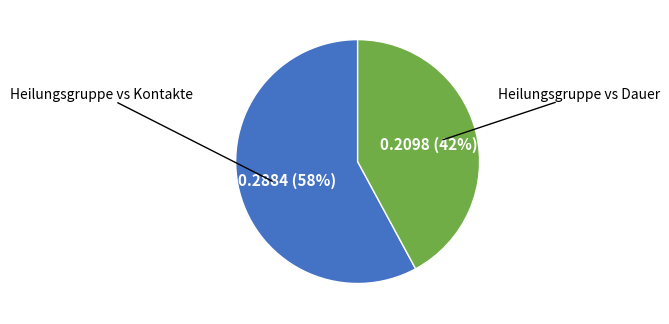

To the nearest percent, what is the difference between the largest and smallest slice percentages?

16%